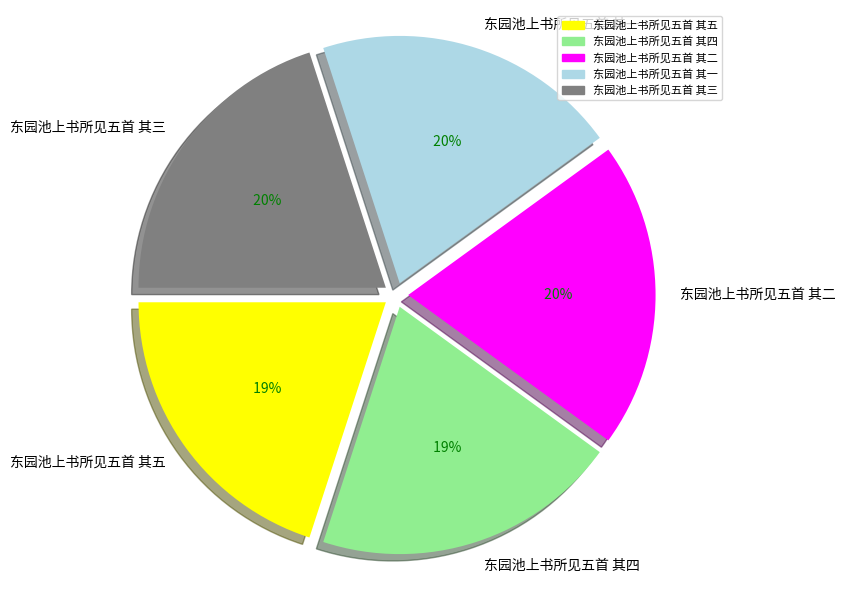

Which has a higher value, 东园池上书所见五首 其五 or 东园池上书所见五首 其一?

东园池上书所见五首 其一